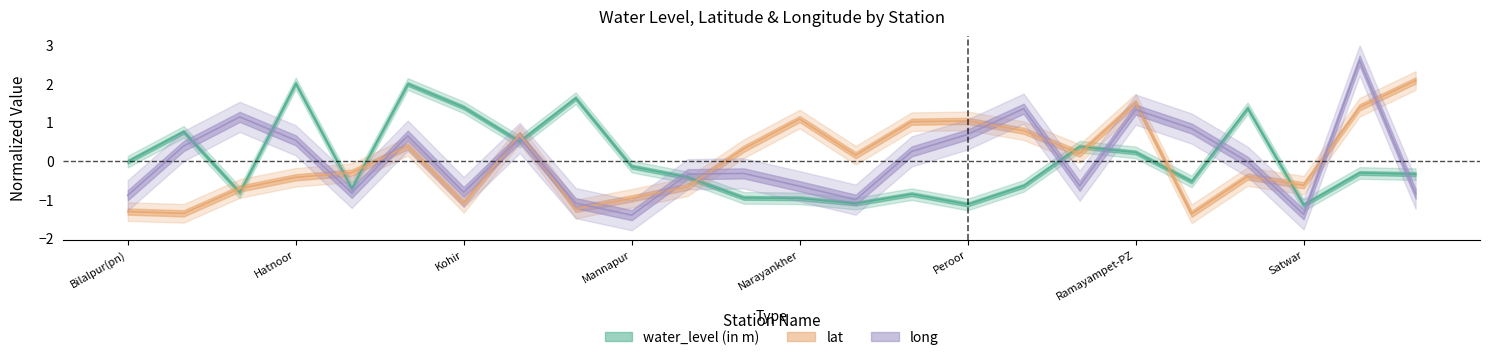

At which category does lat reach its first local peak?

Kaudipally-PZ